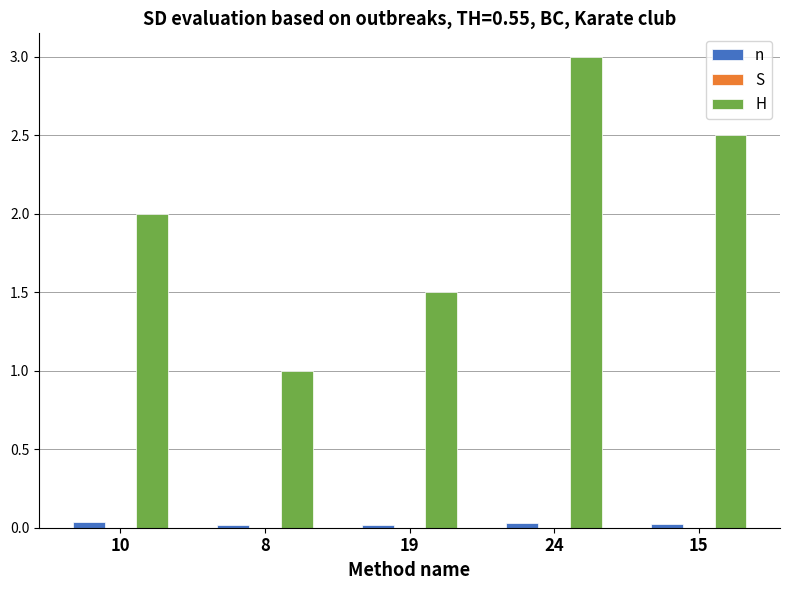

Between 10 and 8, which series saw the biggest shift?

H